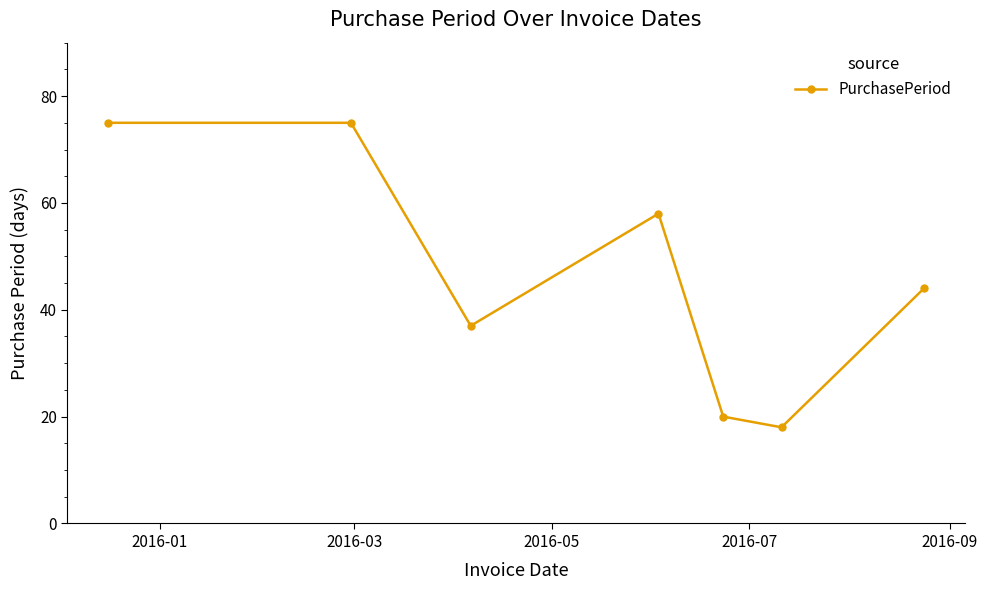

Reading left to right, what are all the values shown in this chart?

75	75	37	58	20	18	44